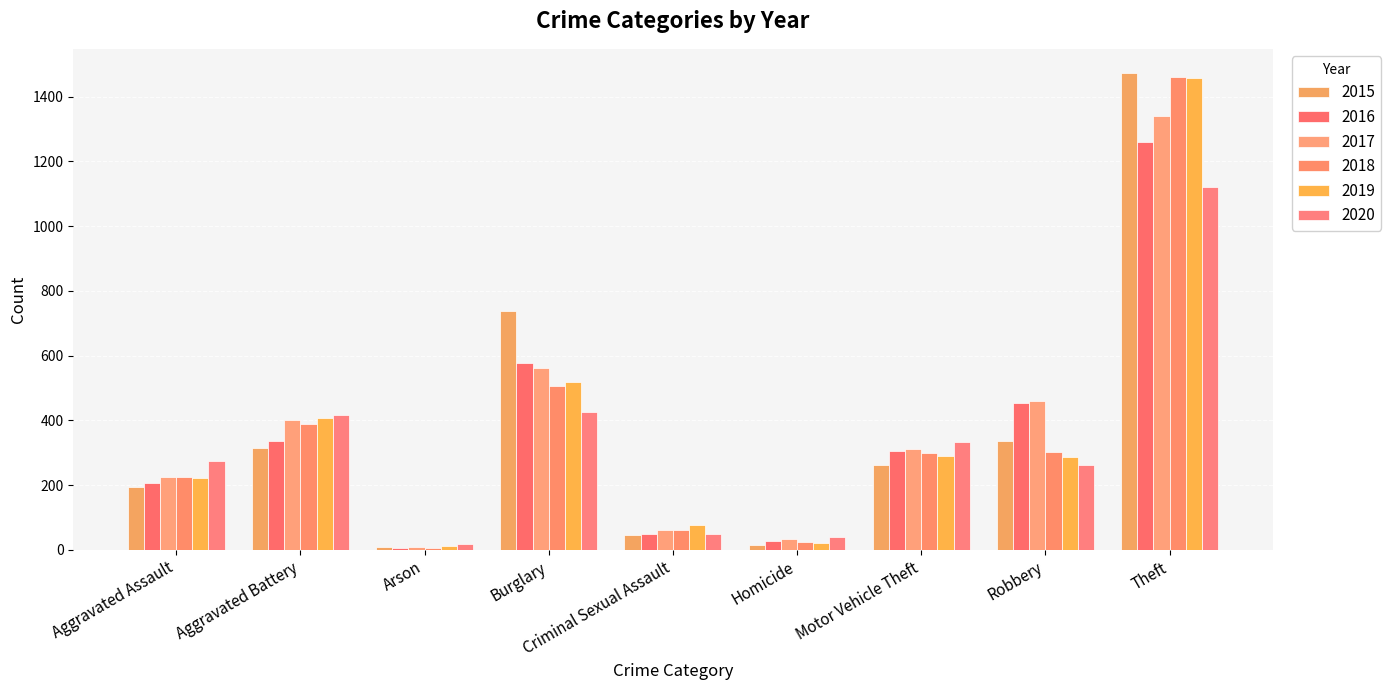

Between Aggravated Assault and Criminal Sexual Assault, which is larger?

Aggravated Assault